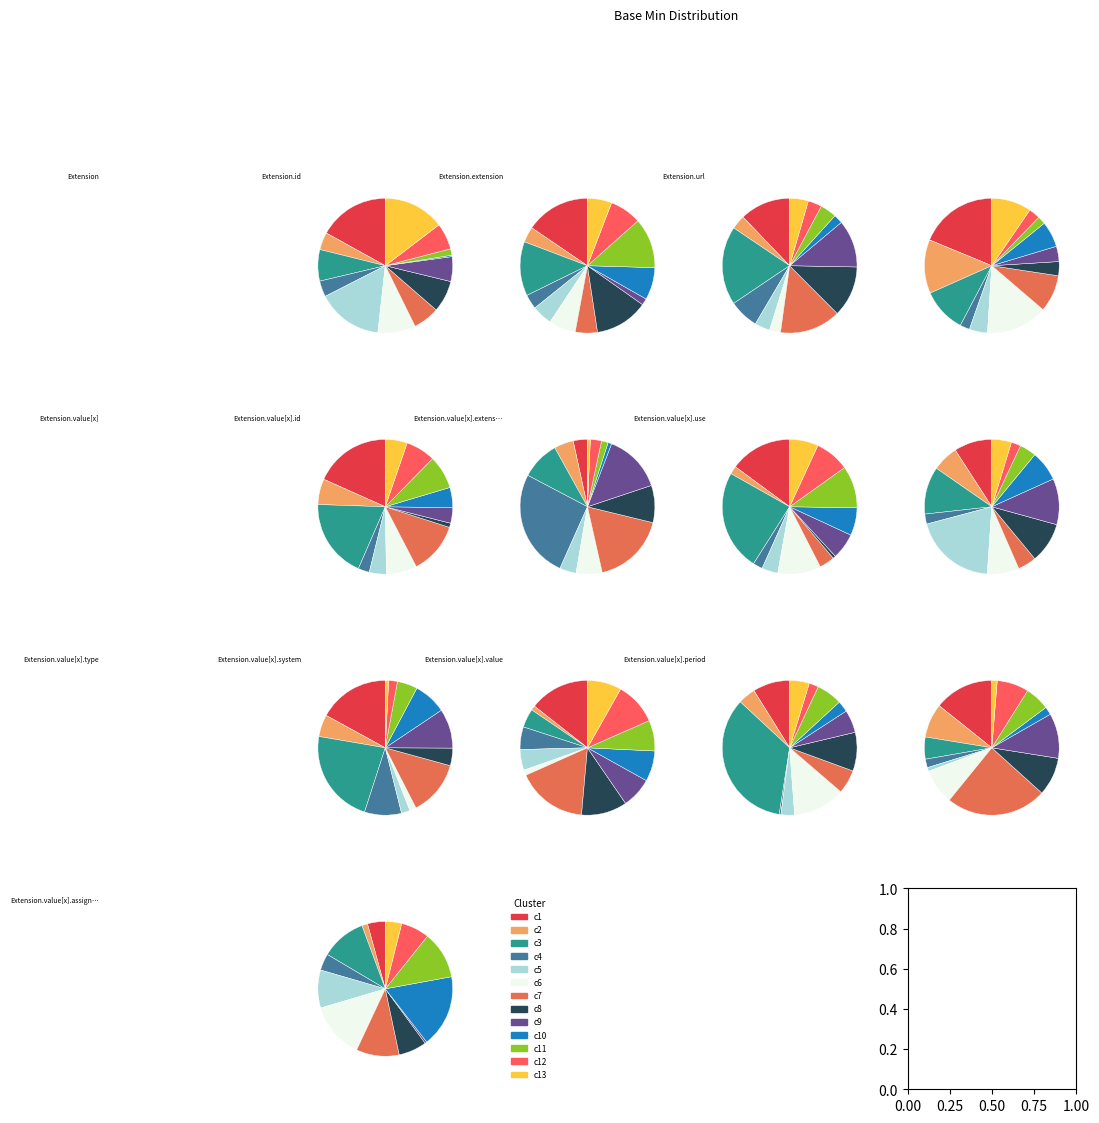

Does Extension.value[x].use represent more than half of the total?

No